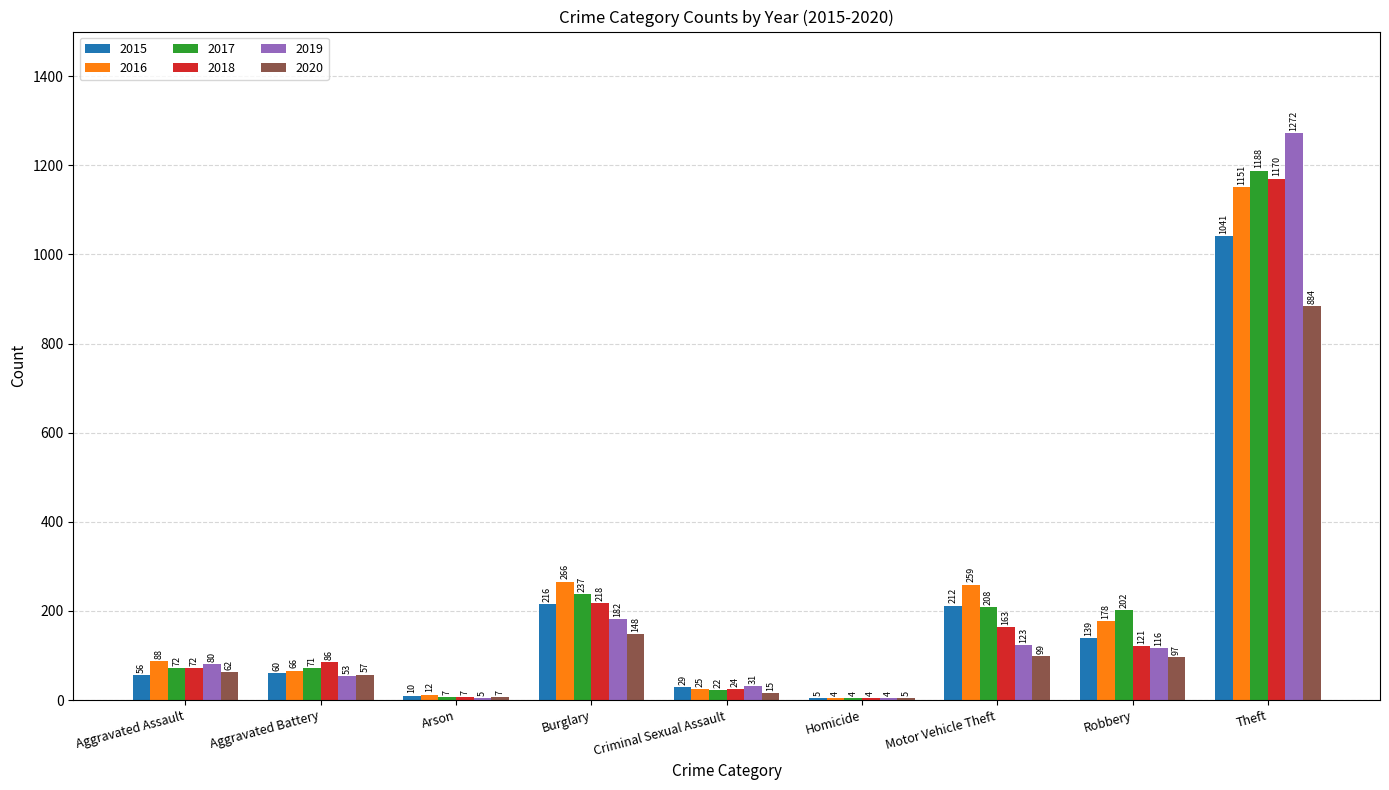

Is the value of 2016 at Motor Vehicle Theft greater than the value of 2015 at Burglary?

Yes